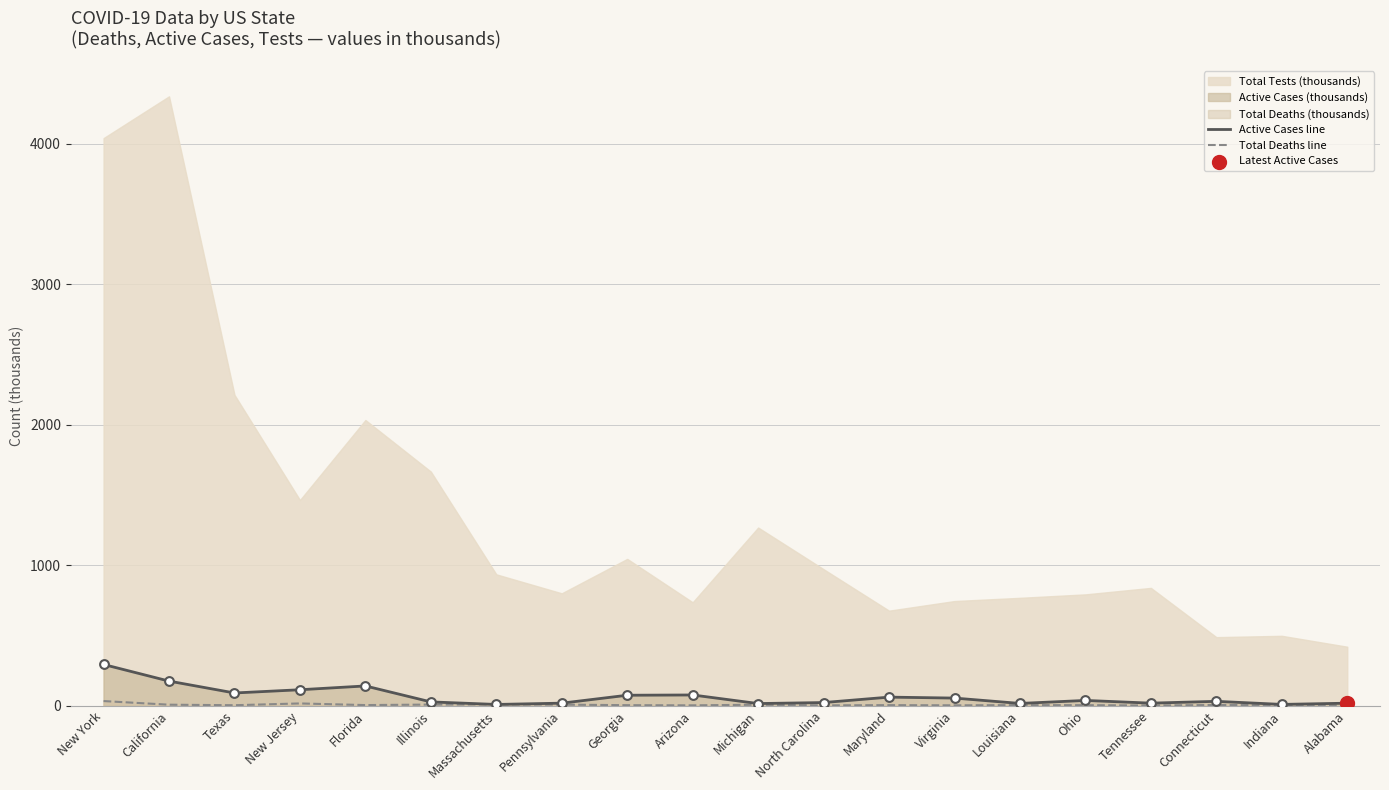

At which category is the sum across all series the highest?

New York